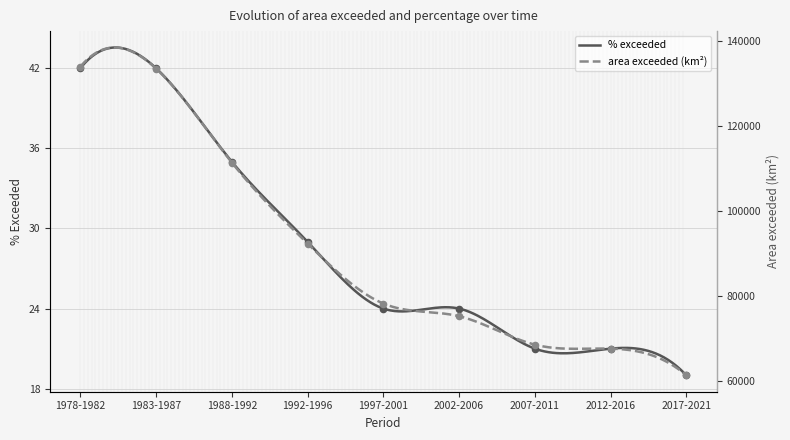

What is the total value across all series at 1997-2001?

78319